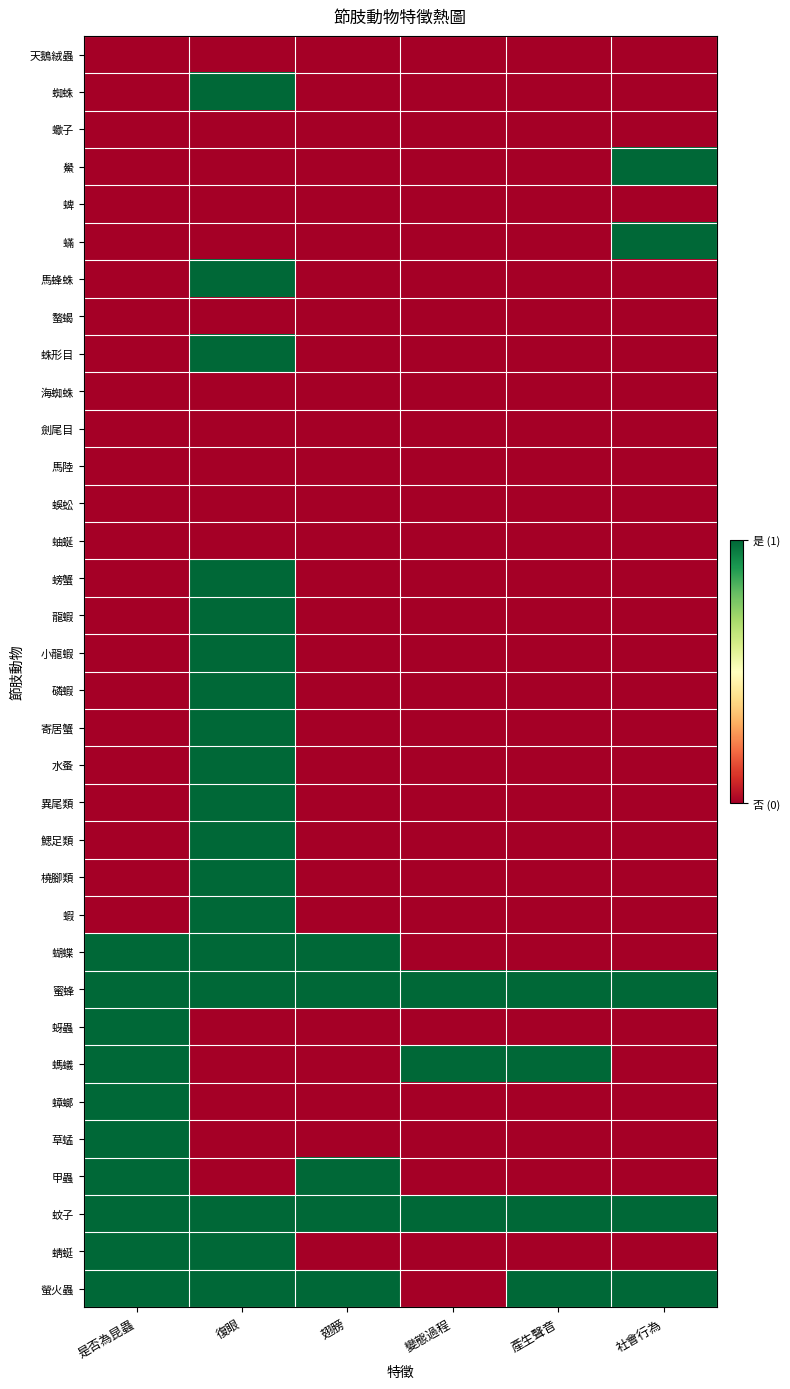

What is the difference between the highest and lowest values at 社會行為?

1